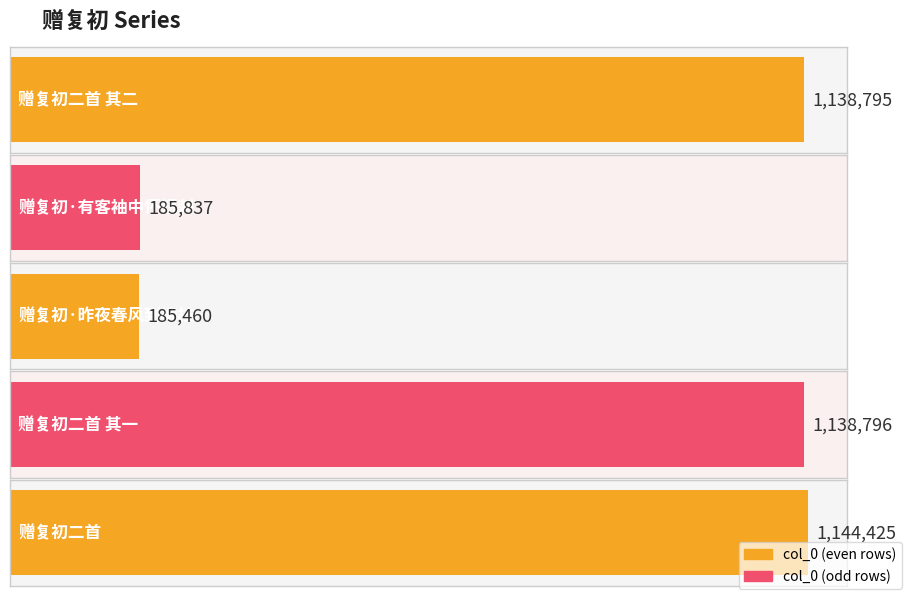

List the labels in order of value, largest first.

赠复初二首, 赠复初二首 其一, 赠复初二首 其二, 赠复初·有客袖中怀短剌, 赠复初·昨夜春风到柳枝